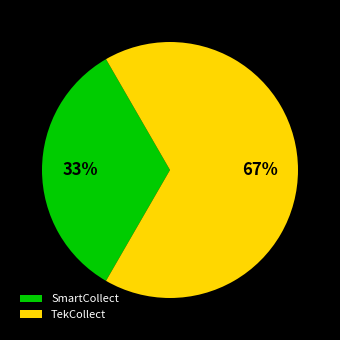

Which category accounts for the majority?

TekCollect